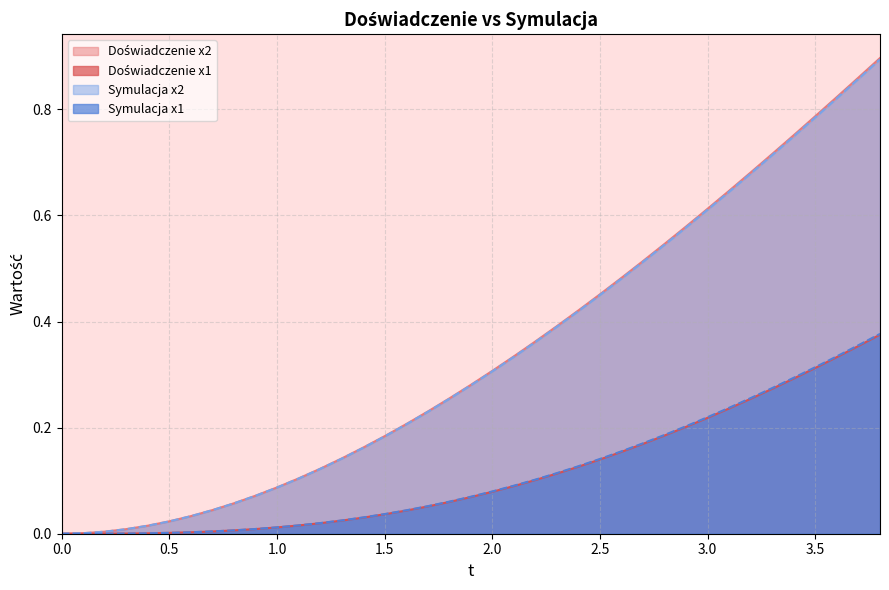

Reading left to right, extract all data points from this chart.

Doświadczenie x1: 0.0	0.0	0.0	0.0	0.0	0.0	0.0	0.0	0.0	0.0	0.0	0.0	0.0	0.0	0.0	0.0	0.0	0.1	0.1	0.1	0.1	0.1	0.1	0.1	0.1	0.1	0.2	0.2	0.2	0.2	0.2	0.2	0.3	0.3	0.3	0.3	0.3	0.4	0.4
Doświadczenie x2: 0.0	0.0	0.0	0.0	0.0	0.0	0.0	0.0	0.1	0.1	0.1	0.1	0.1	0.1	0.2	0.2	0.2	0.2	0.3	0.3	0.3	0.3	0.4	0.4	0.4	0.5	0.5	0.5	0.5	0.6	0.6	0.6	0.7	0.7	0.8	0.8	0.8	0.9	0.9
Symulacja x1: 0.0	0.0	0.0	0.0	0.0	0.0	0.0	0.0	0.0	0.0	0.0	0.0	0.0	0.0	0.0	0.0	0.0	0.1	0.1	0.1	0.1	0.1	0.1	0.1	0.1	0.1	0.2	0.2	0.2	0.2	0.2	0.2	0.3	0.3	0.3	0.3	0.3	0.4	0.4
Symulacja x2: 0.0	0.0	0.0	0.0	0.0	0.0	0.0	0.0	0.1	0.1	0.1	0.1	0.1	0.1	0.2	0.2	0.2	0.2	0.3	0.3	0.3	0.3	0.4	0.4	0.4	0.5	0.5	0.5	0.5	0.6	0.6	0.6	0.7	0.7	0.7	0.8	0.8	0.9	0.9